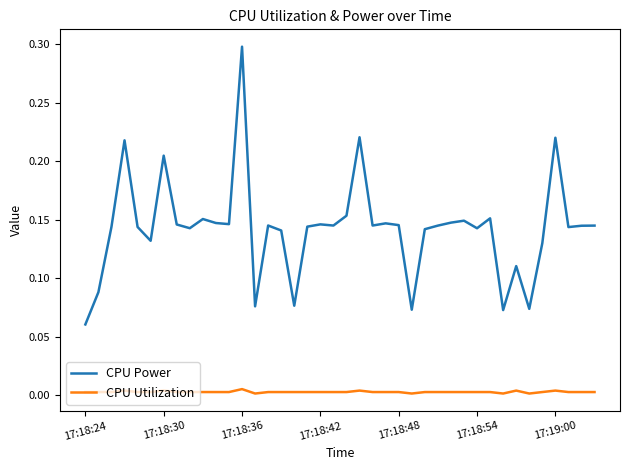

True or false: CPU Utilization and CPU Power cross at least once.

False